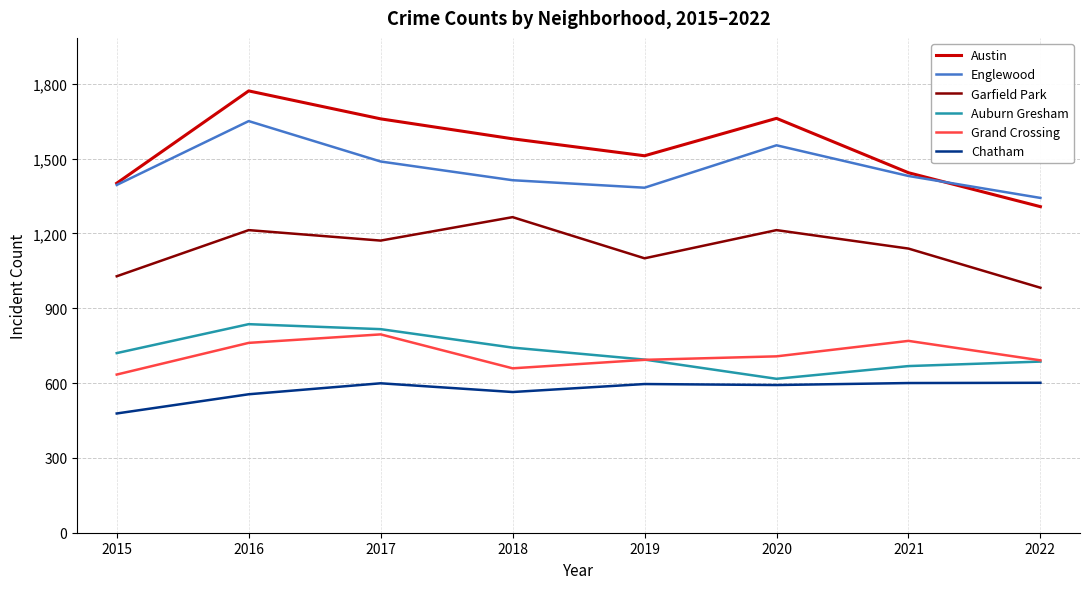

True or false: Austin has a value of 1771 at 2016.

True